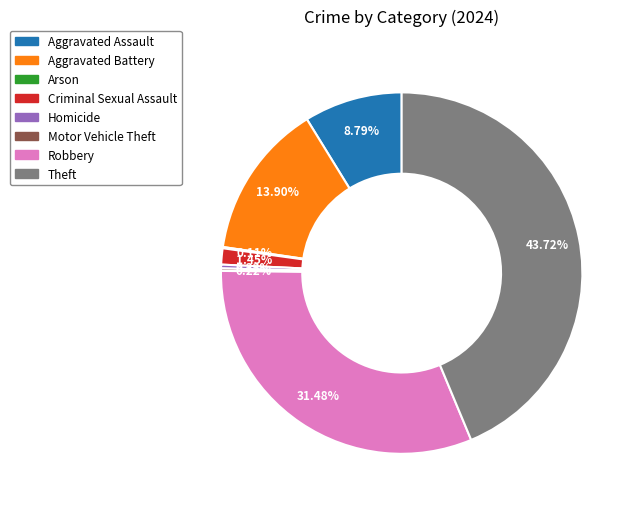

Between Aggravated Assault and Criminal Sexual Assault, which is larger?

Aggravated Assault